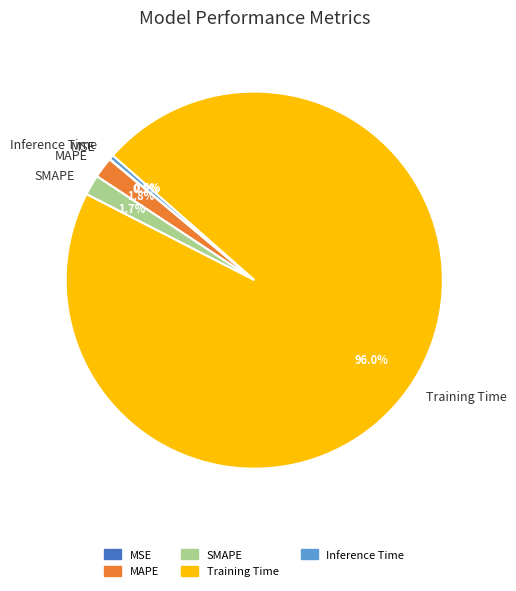

Does any single category account for the majority?

Yes